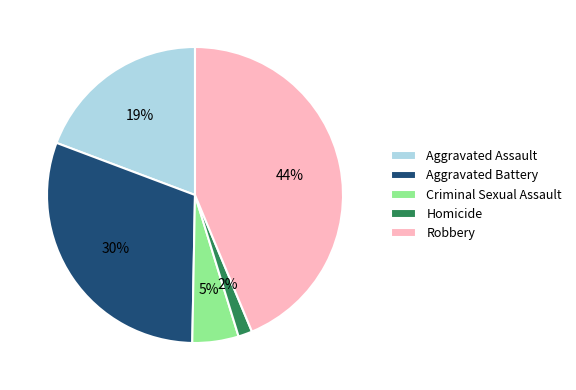

The Aggravated Battery slice represents 30% of the pie. True or false?

True